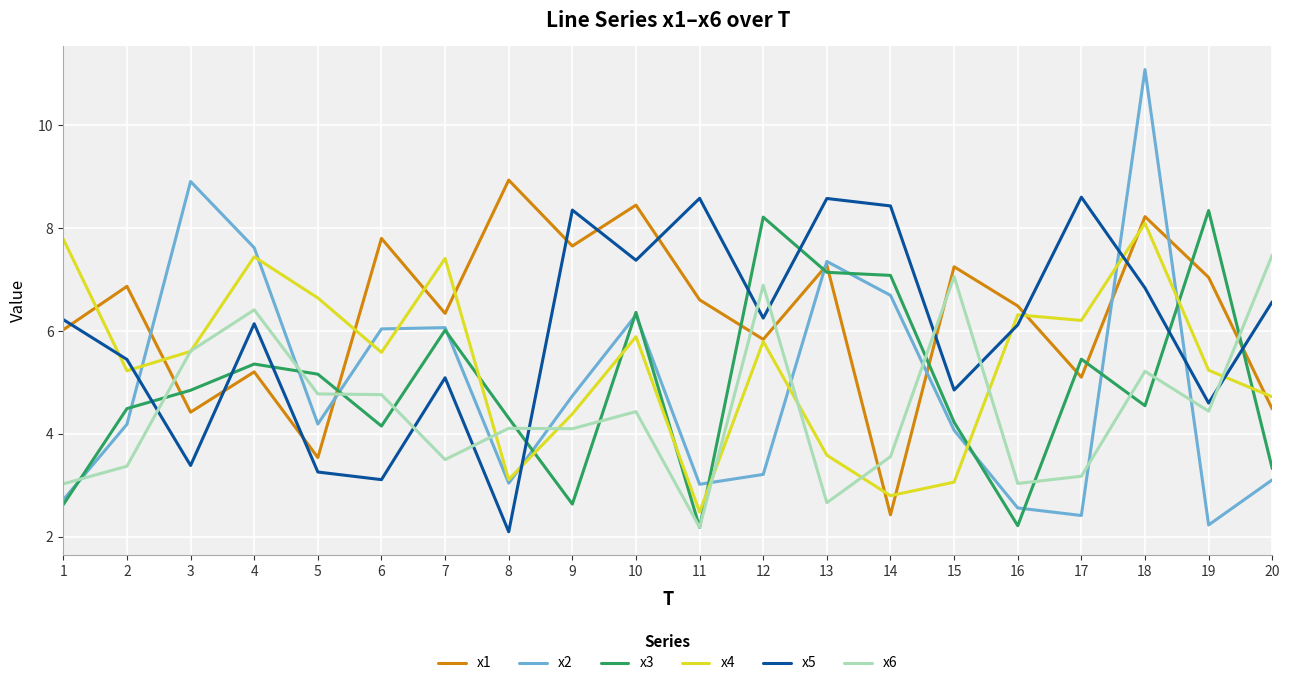

Which series has the largest total across all categories?

x1